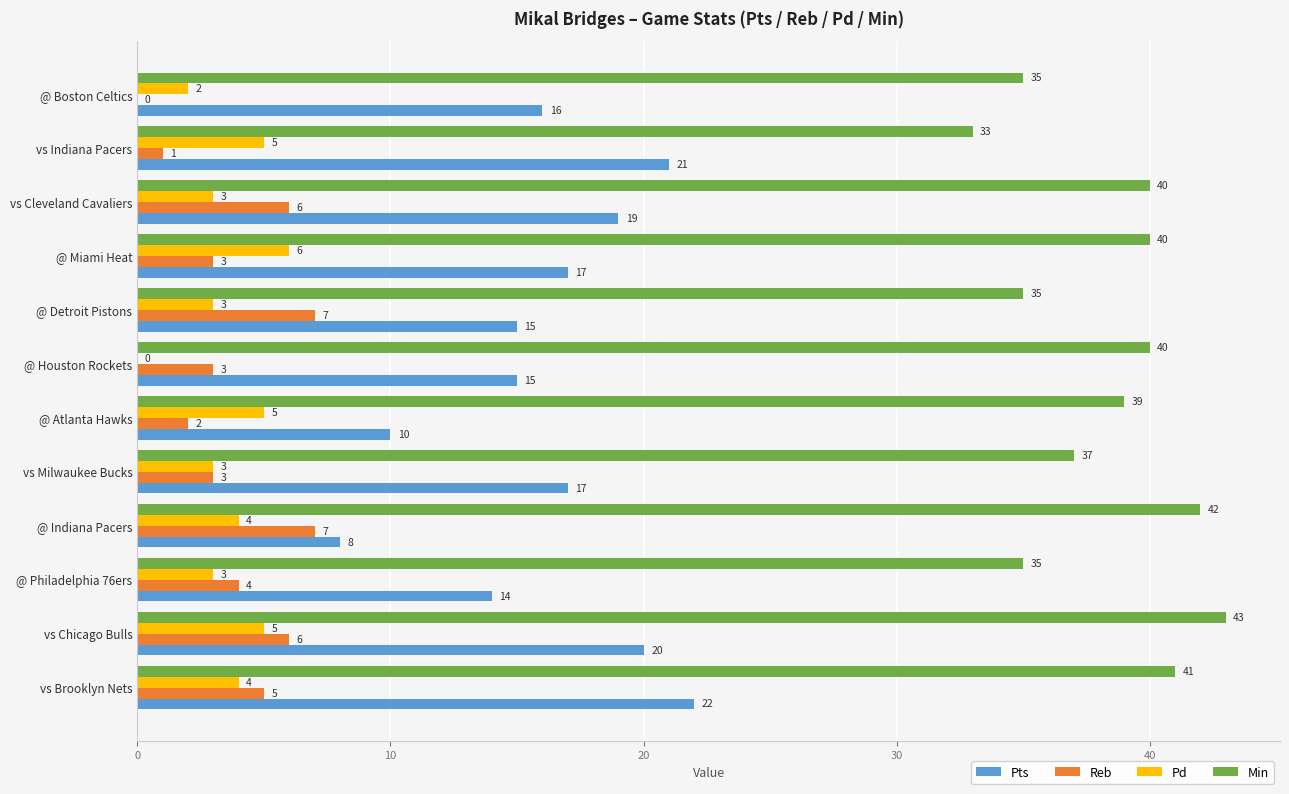

What are all the series names shown in the legend?

Pts, Reb, Pd, Min